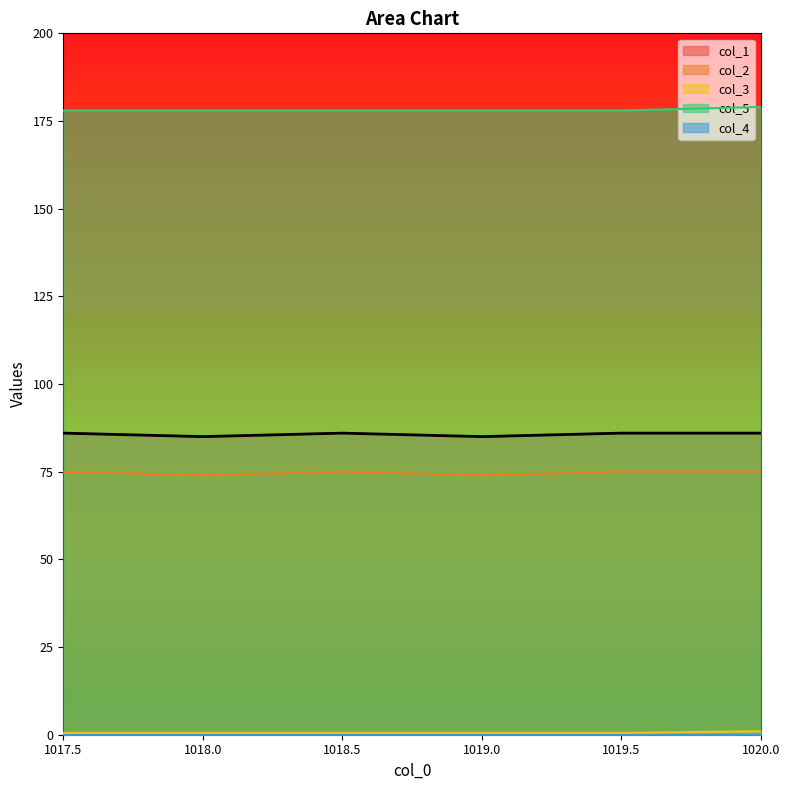

What is the difference between the maximum and second lowest values in the col_2 series?

1.0